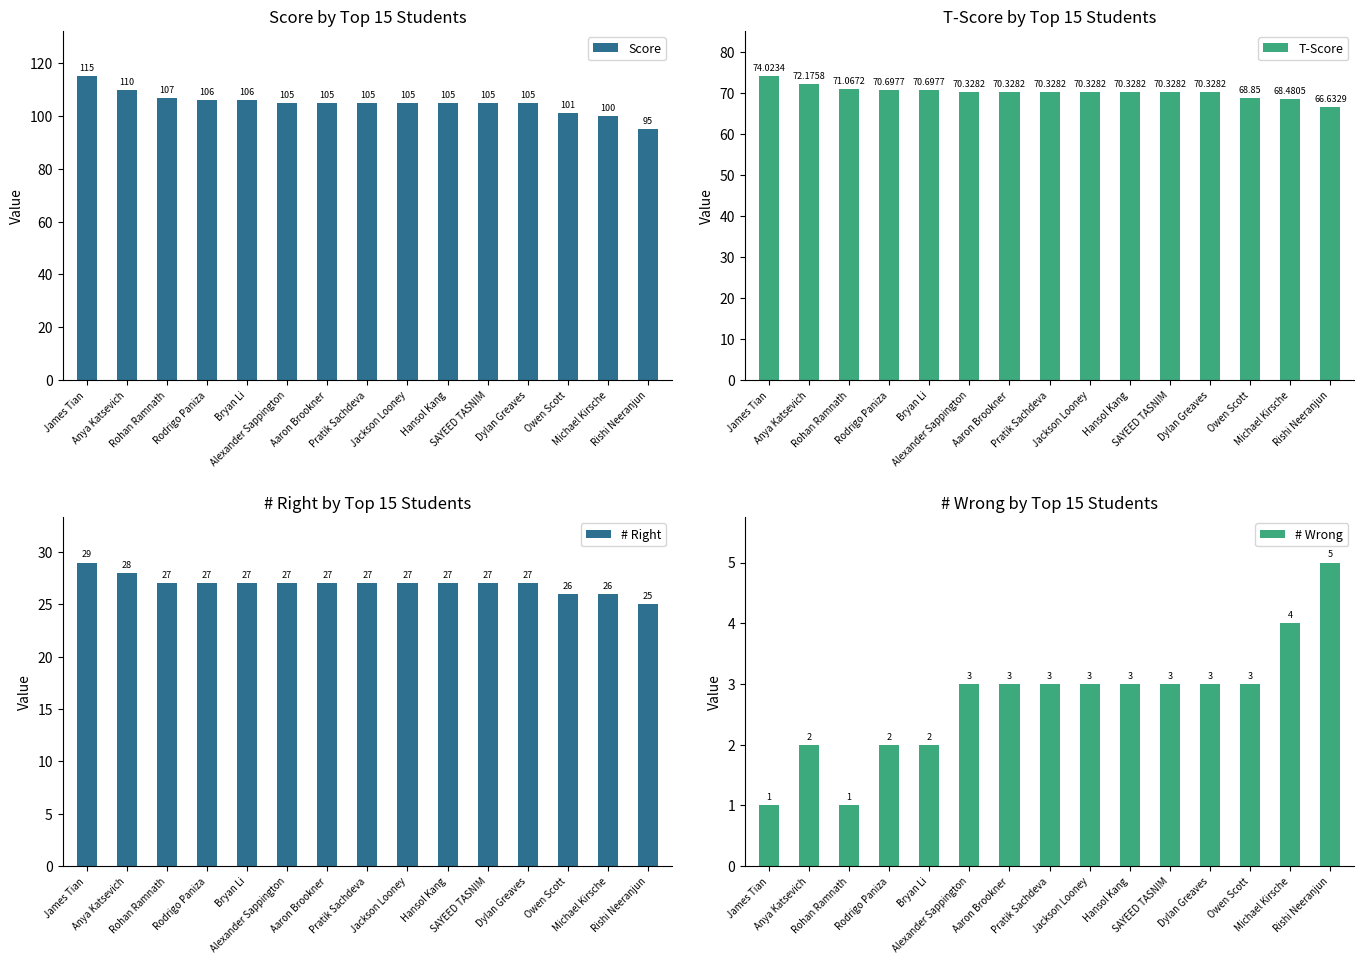

Between Anya Katsevich and Pratik Sachdeva, which is larger?

Anya Katsevich